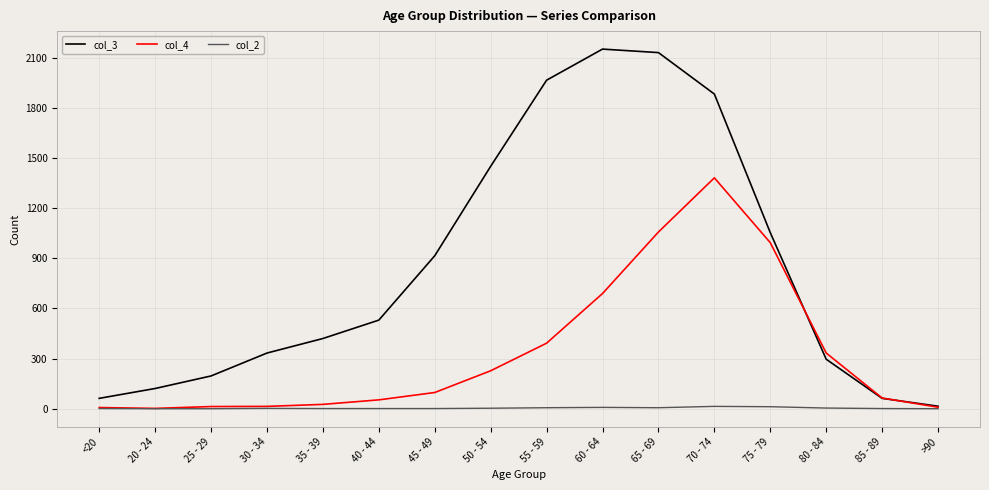

Is the value of col_4 at 70 - 74 greater than the value of col_2 at 65 - 69?

Yes